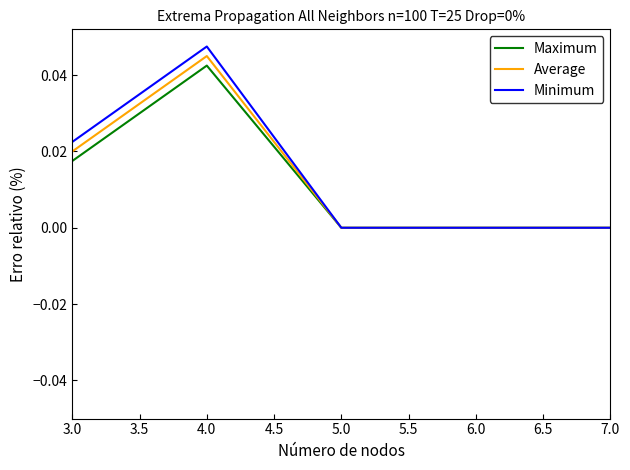

Which series has the largest range (max minus min)?

Minimum